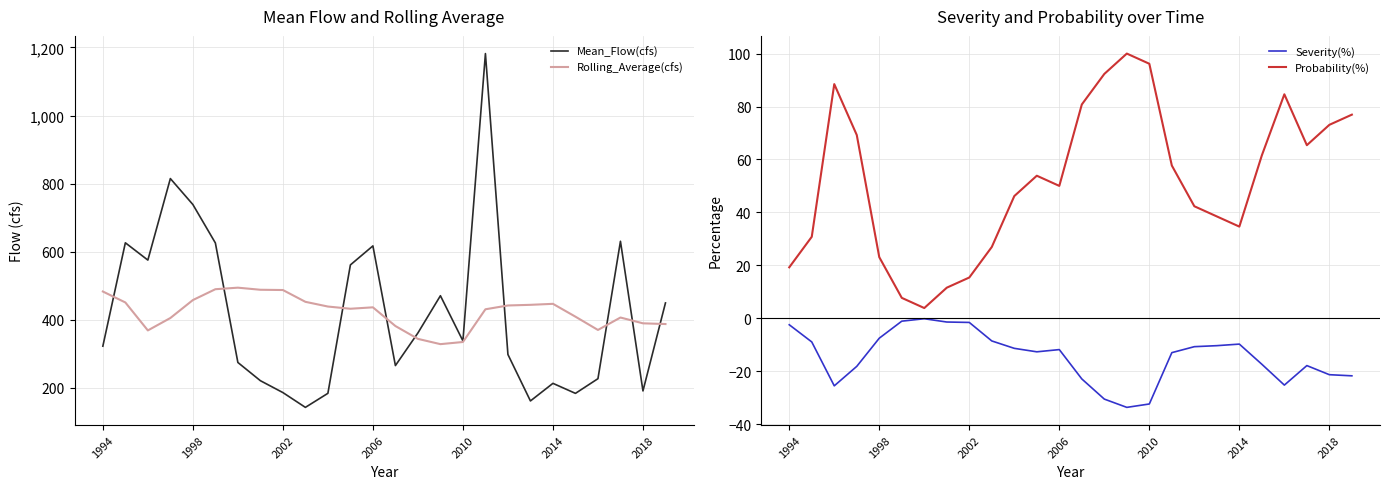

What is the highest value of the Rolling_Average(cfs) series?

494.3